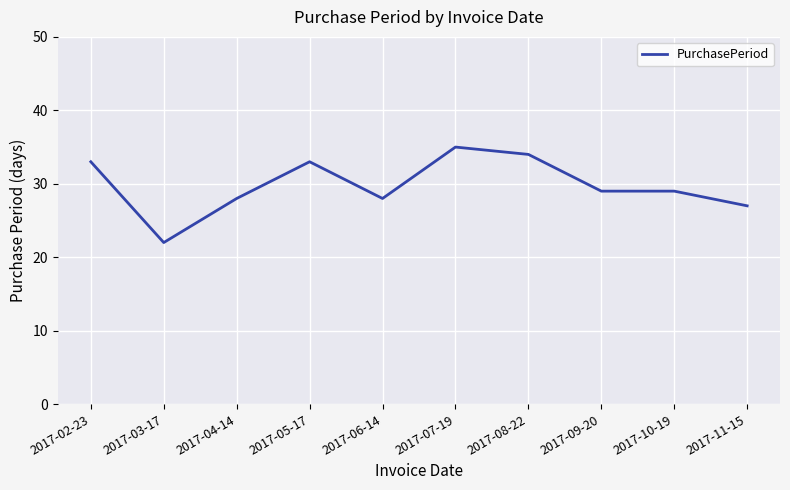

What is the change in value from 2017-06-14 to 2017-08-22?

+6